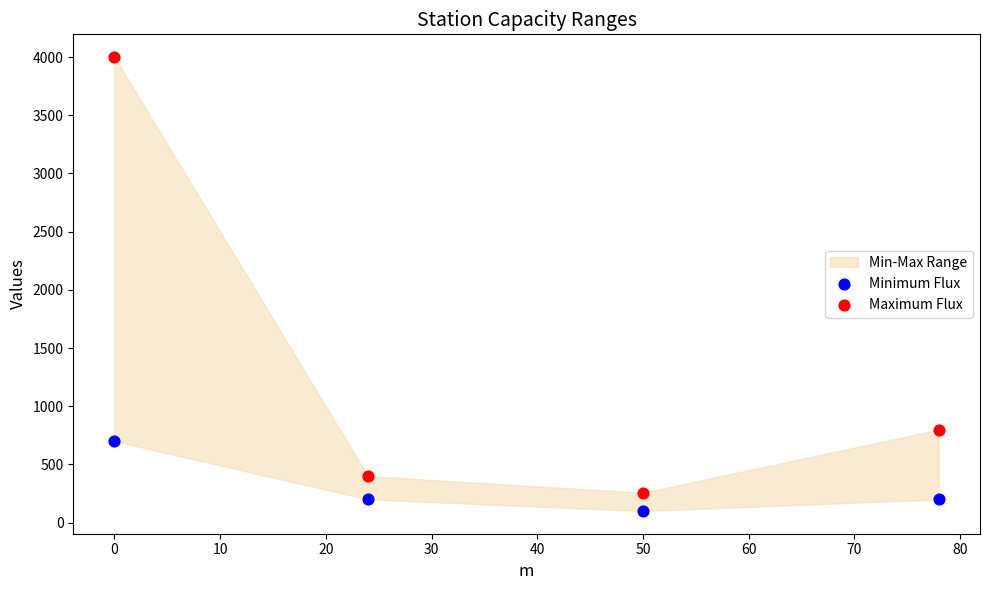

In the Maximum Flux series, what Y value is closest to 2128?

800